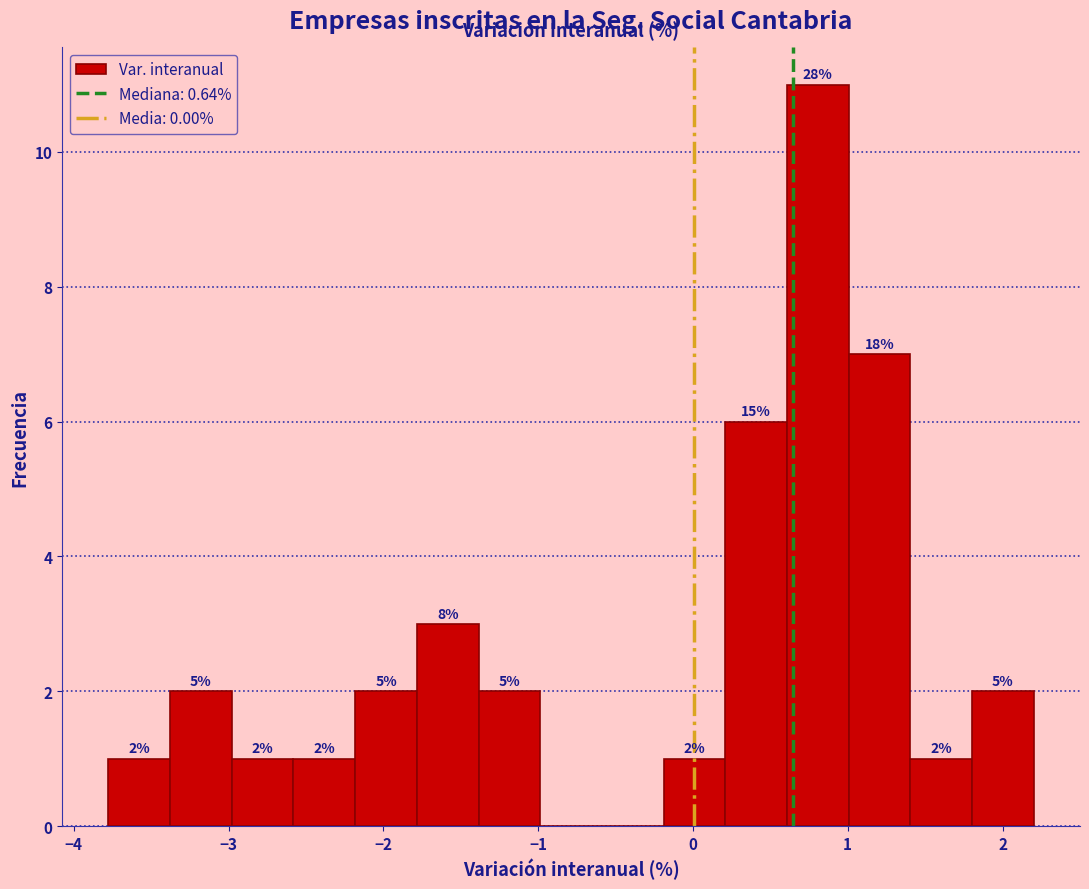

Read against the x-axis, roughly where is the centre of the tallest bar?

0.8